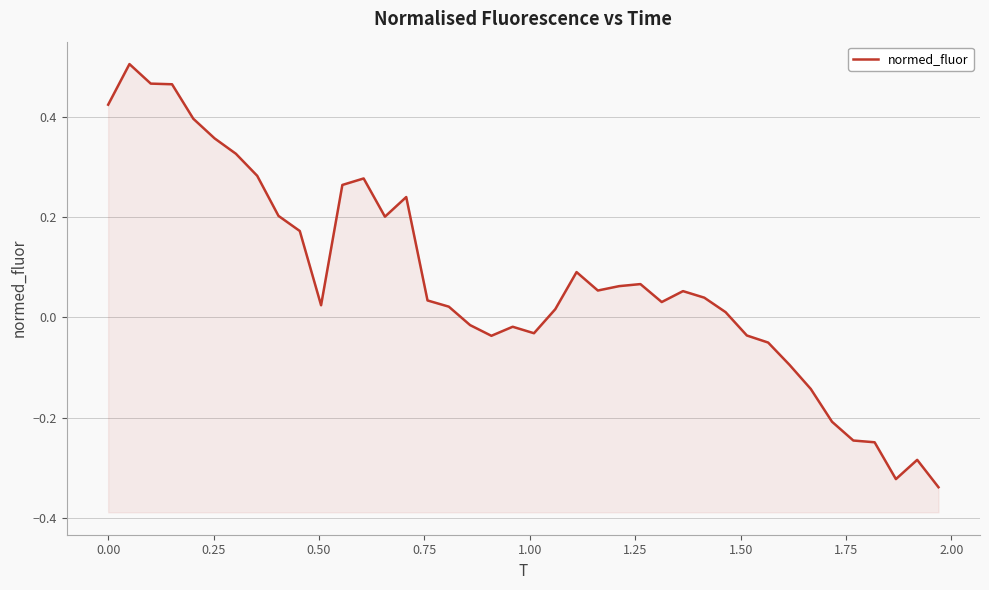

The chart shows a value of -0.4 at 36. True or false?

False